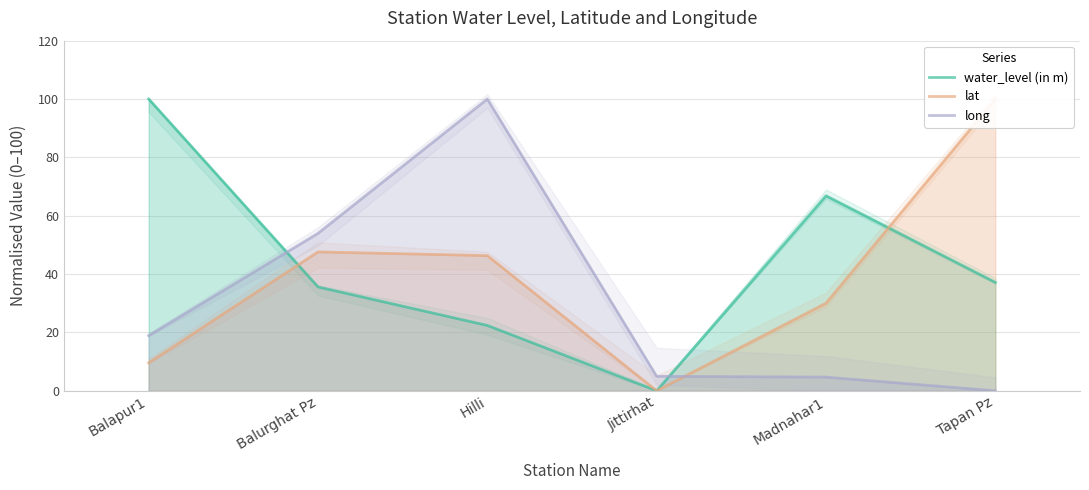

Which category has the highest value in the lat series?

Tapan Pz